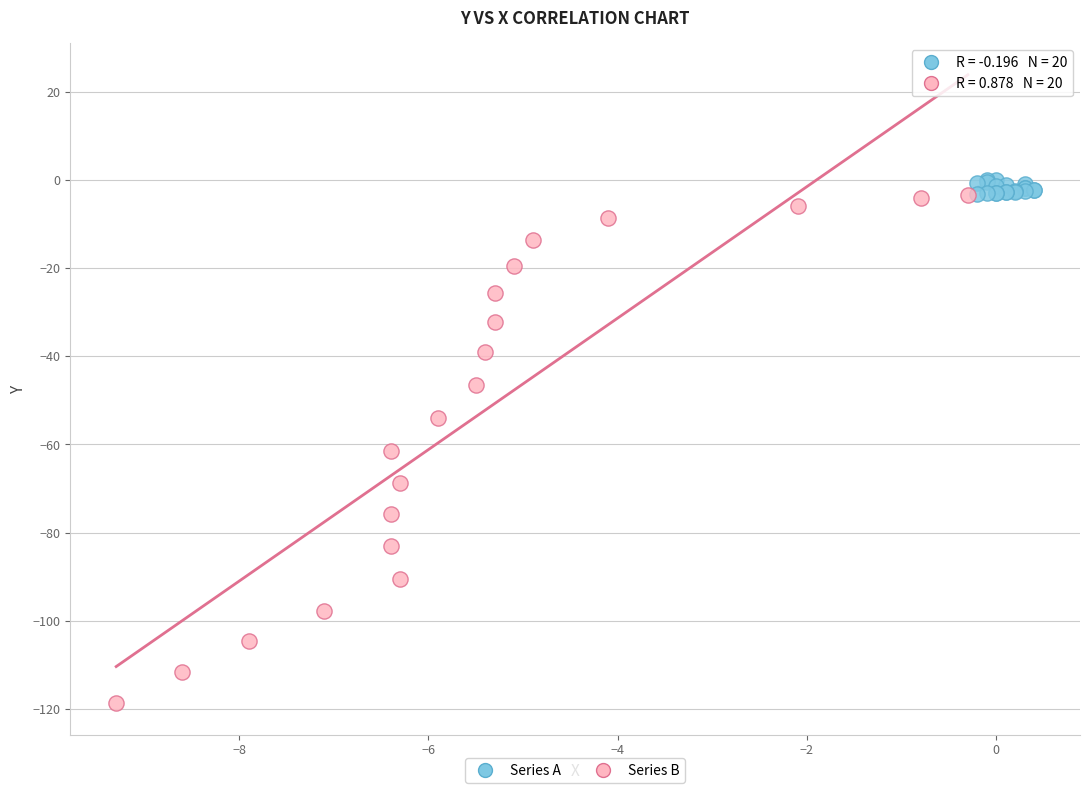

Which series has the largest Y range (max minus min)?

Series B